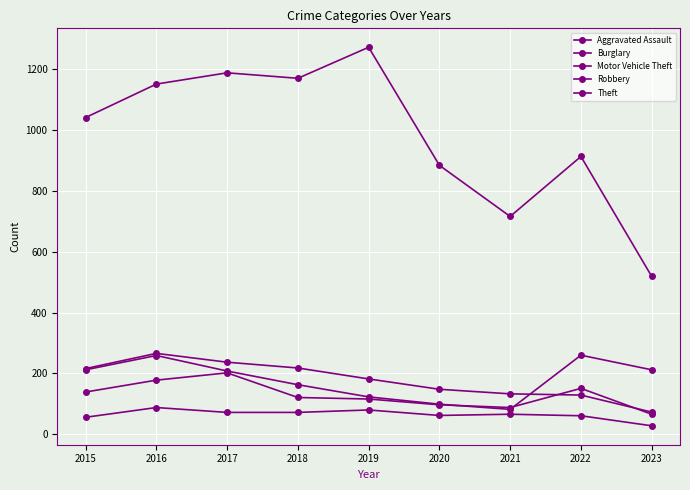

How many values in the Motor Vehicle Theft series are below 208?

4